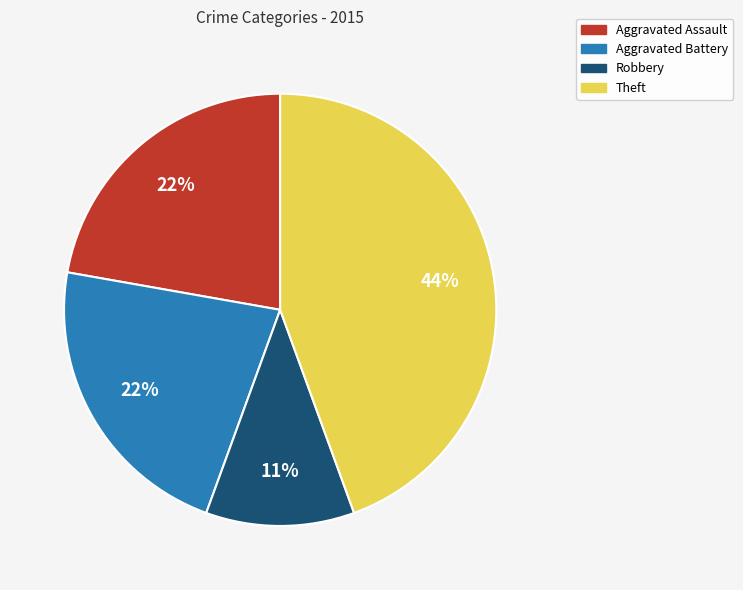

How many segments does this pie chart have?

4